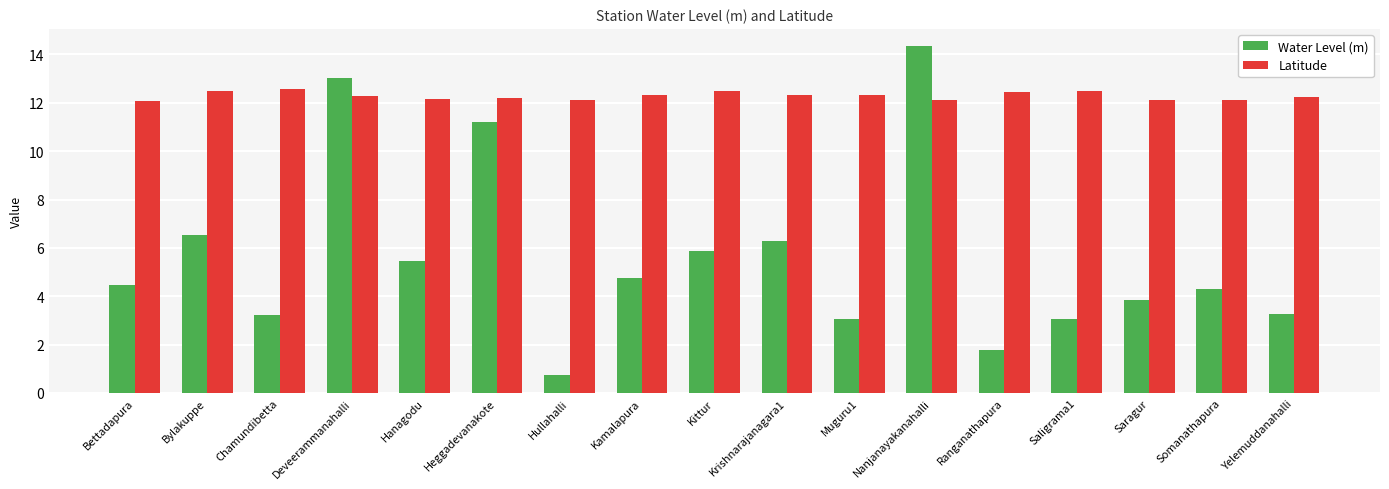

How many bars are there in total?

34